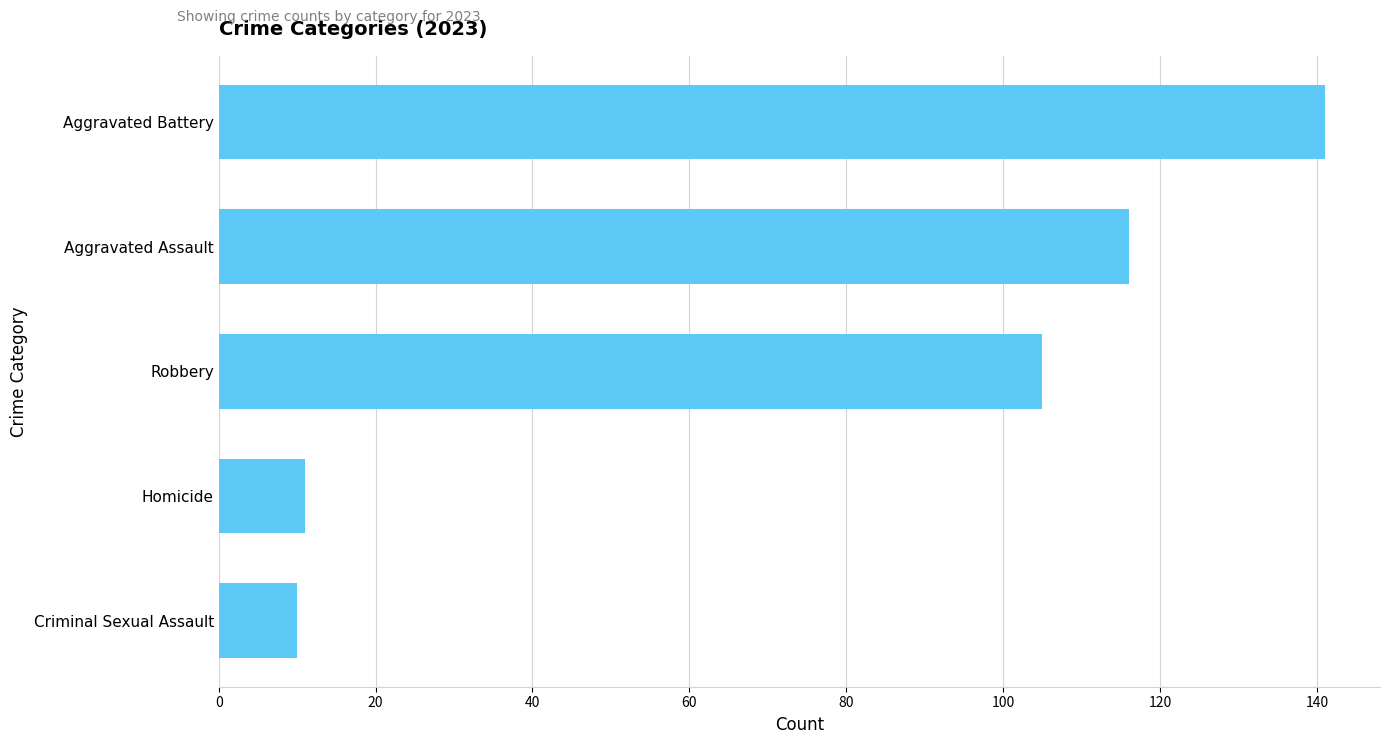

What is the label of the 5th bar from the bottom?

Aggravated Battery